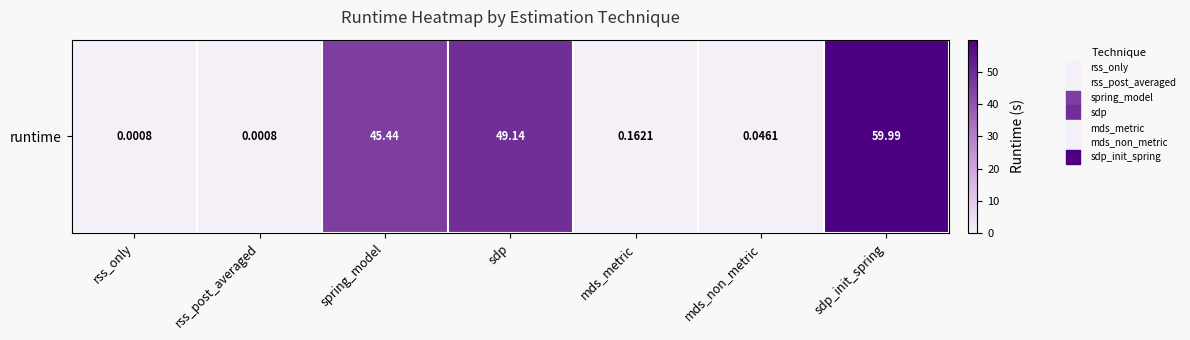

True or false: the data shows 0.1 at mds_non_metric.

False